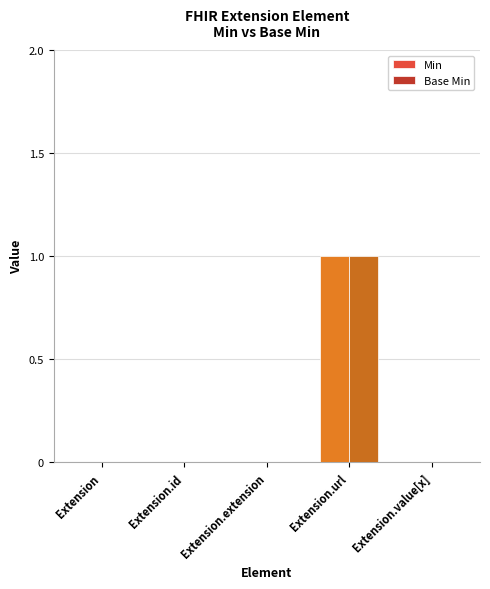

Is it true that Min equals 0 at Extension.extension?

True